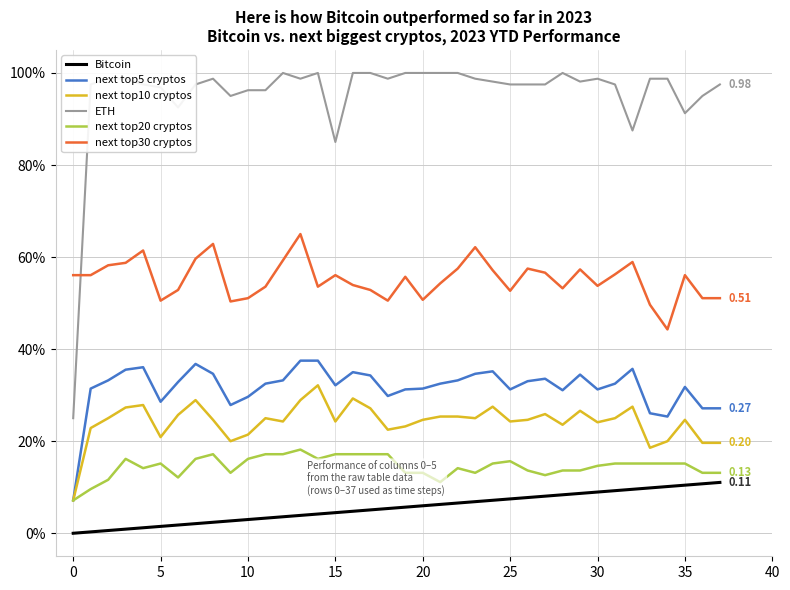

What is the difference between the maximum and minimum values in the Bitcoin series?

0.1